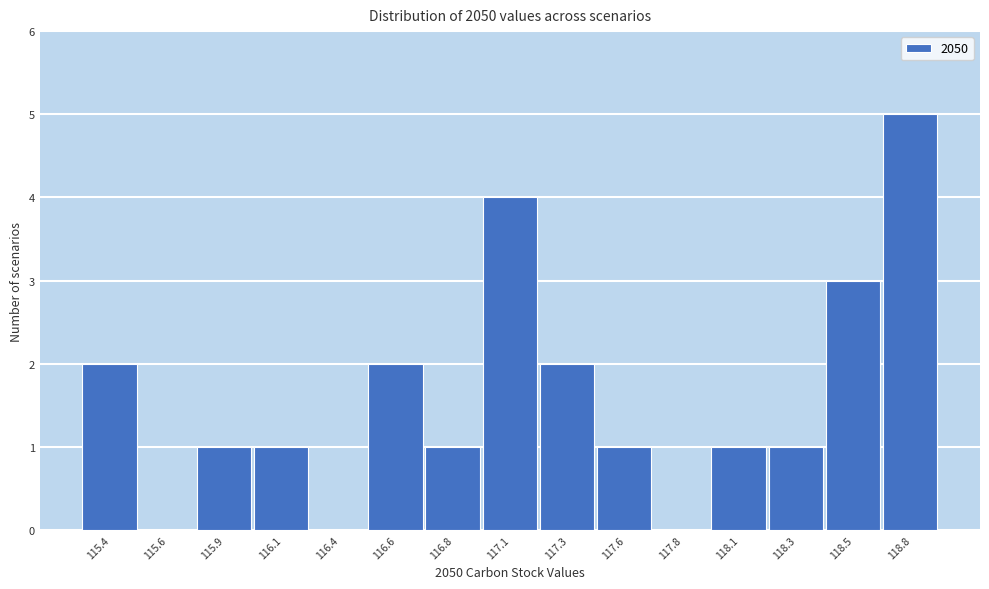

Reading left to right, transcribe all the data shown in this chart.

115.4=2	115.6=0	115.9=1	116.1=1	116.4=0	116.6=2	116.8=1	117.1=4	117.3=2	117.6=1	117.8=0	118.1=1	118.3=1	118.5=3	118.8=5